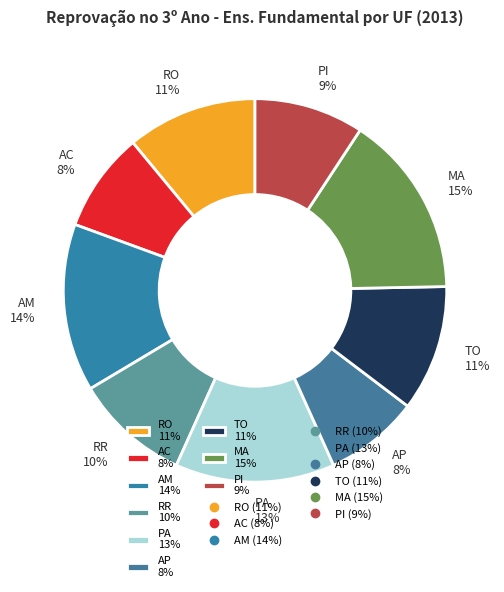

Which slice is the largest?

MA